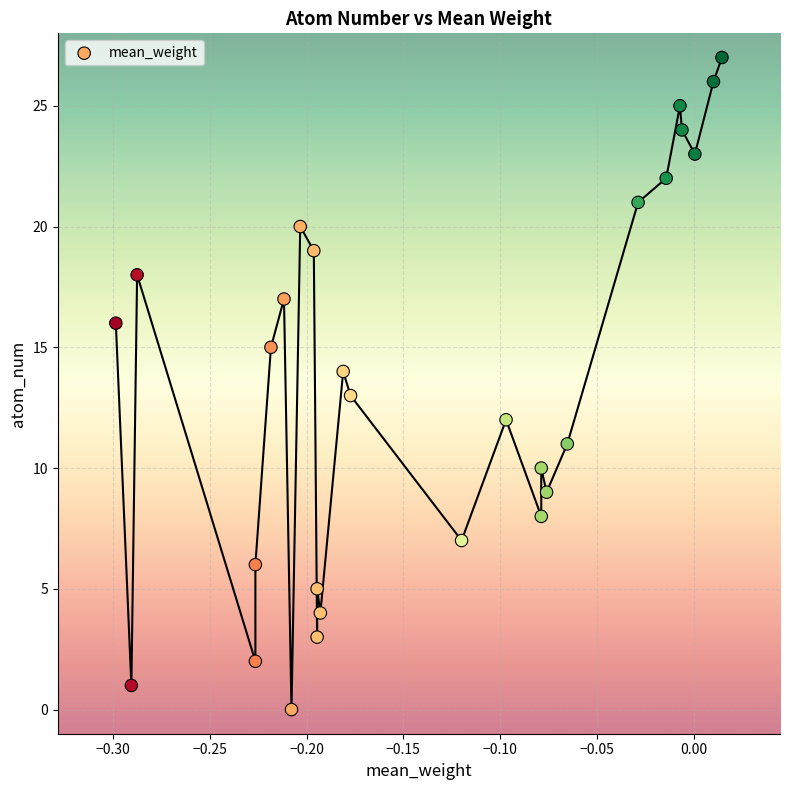

What is the range of Y values (max minus min)?

27